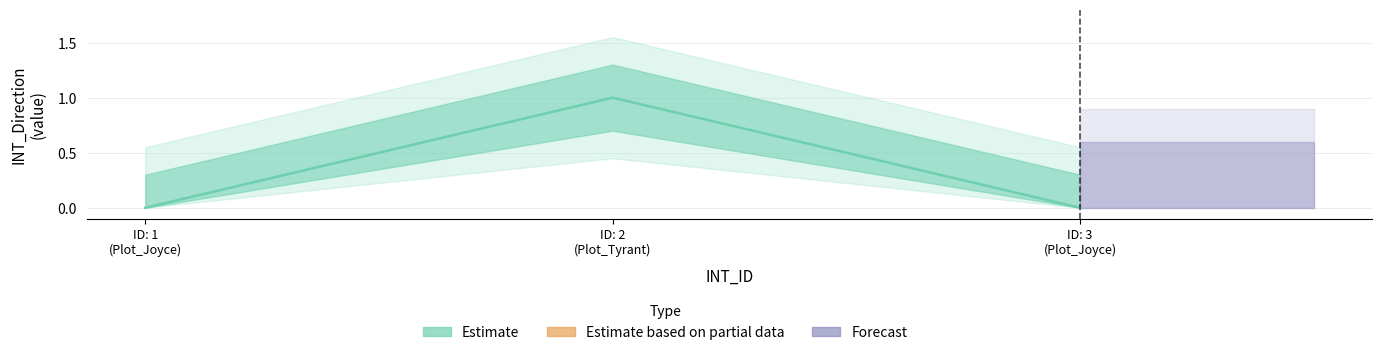

Where is the data nearest to the value 0?

ID: 1 (Plot_Joyce)